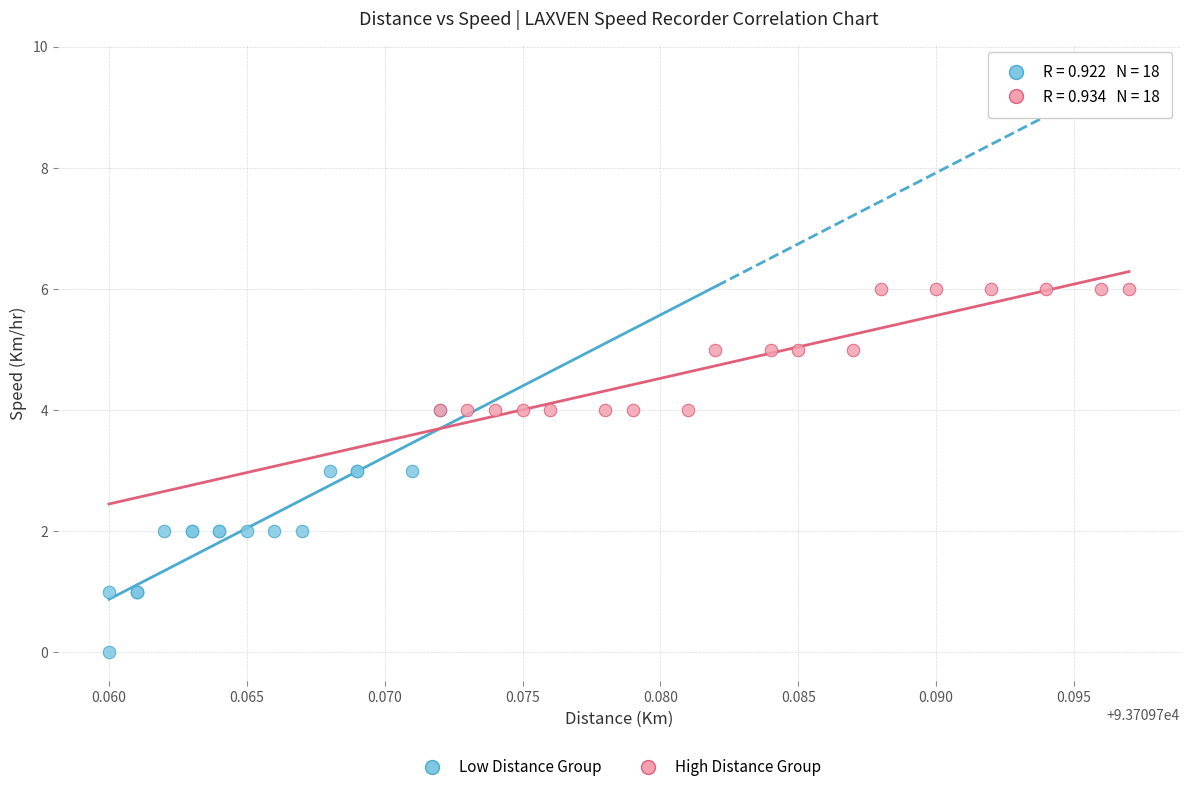

Which series has the widest spread of Y values?

Low Distance Group